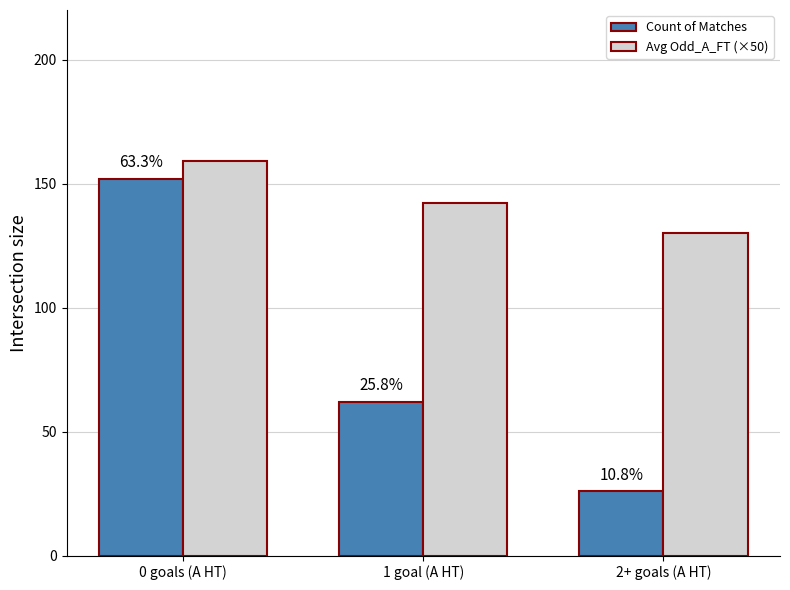

What is the minimum value for Avg Odd_A_FT (×50)?

130